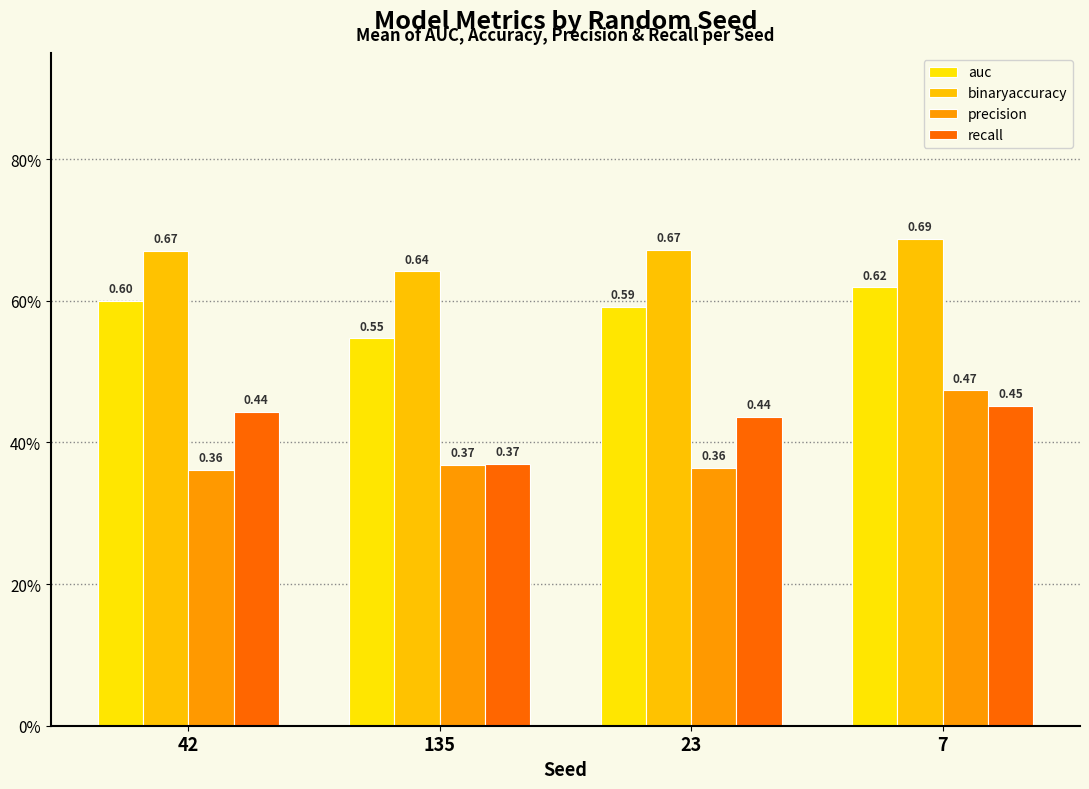

The value of precision at 7 is 0.5. True or false?

True